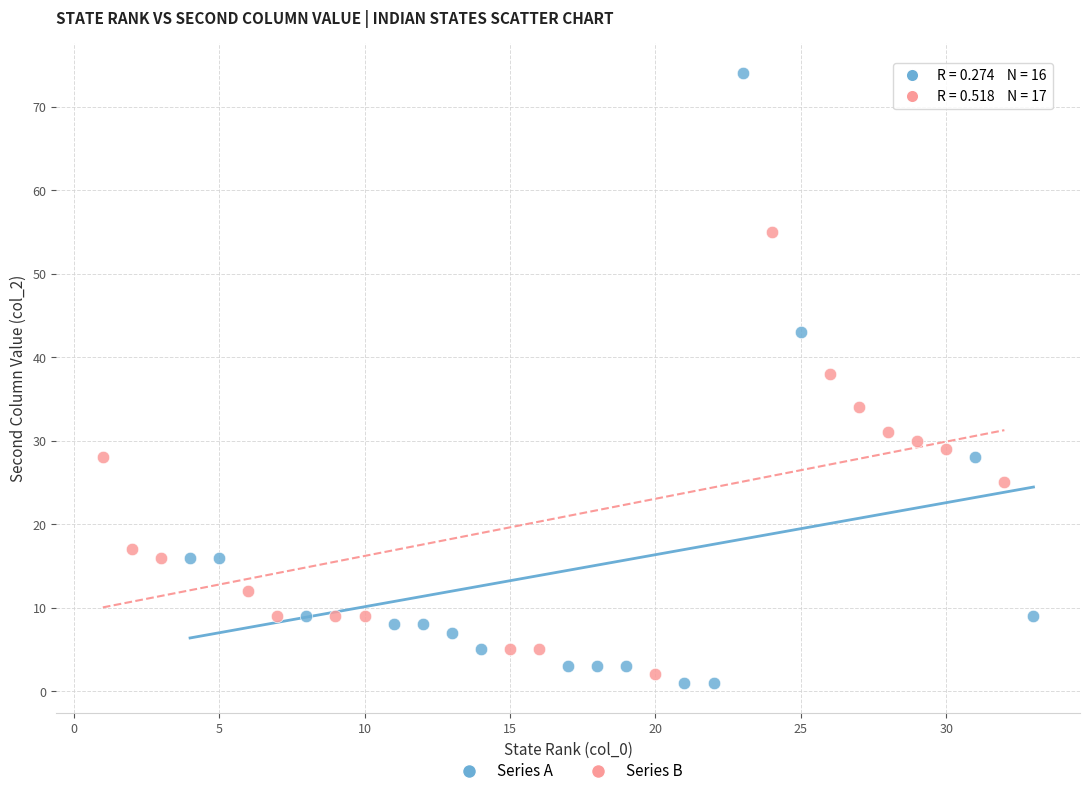

Which series reaches the maximum Y coordinate?

Series A